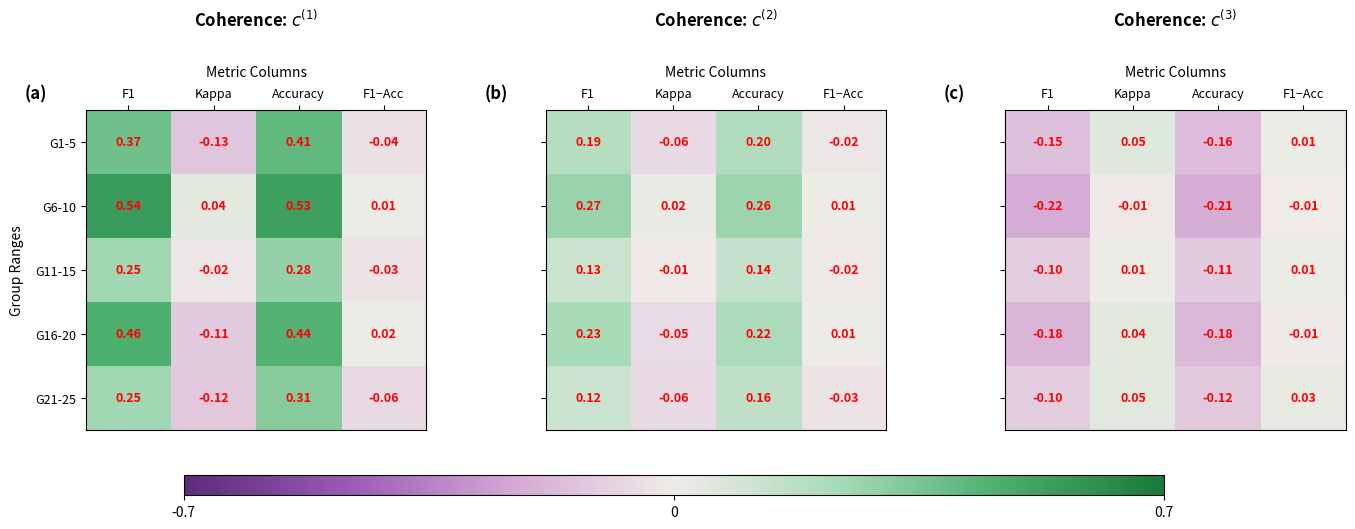

At which label is G11-15 closest to 0?

Kappa